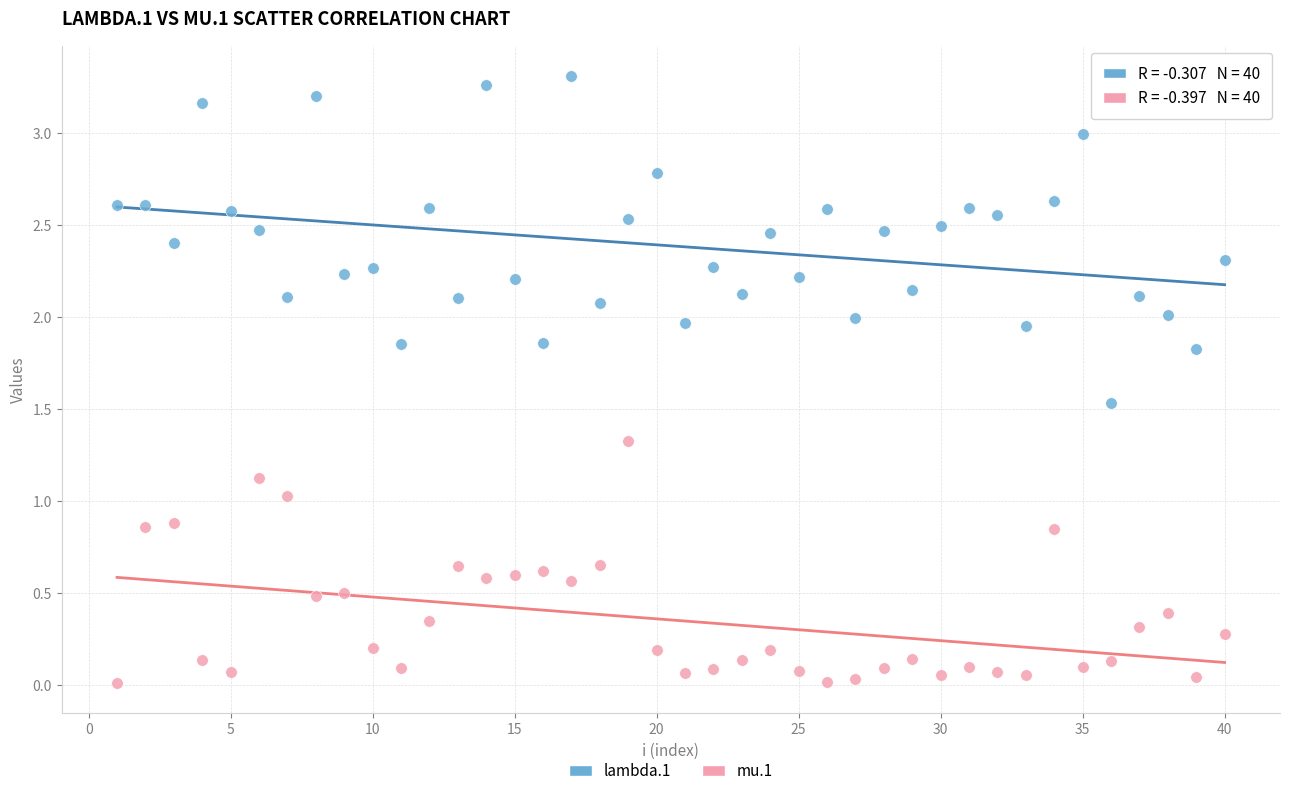

Across all data points, what is the range of X values (max minus min)?

39.0